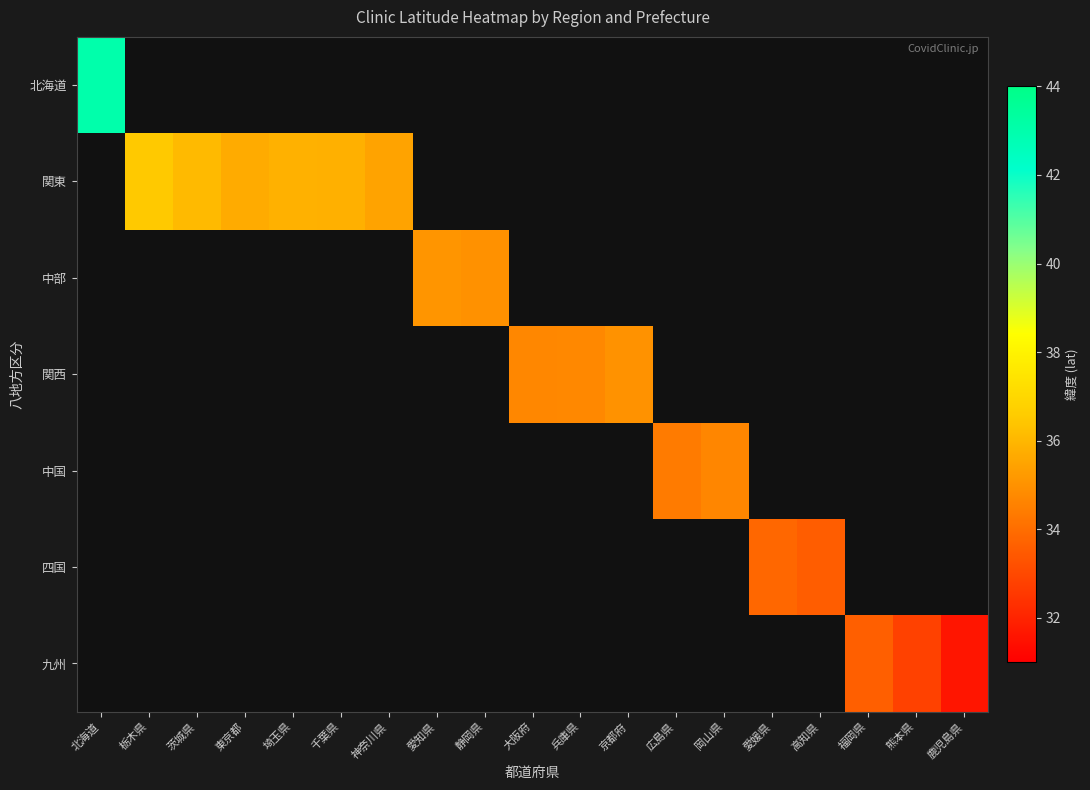

How many values in 四国 are above zero?

2